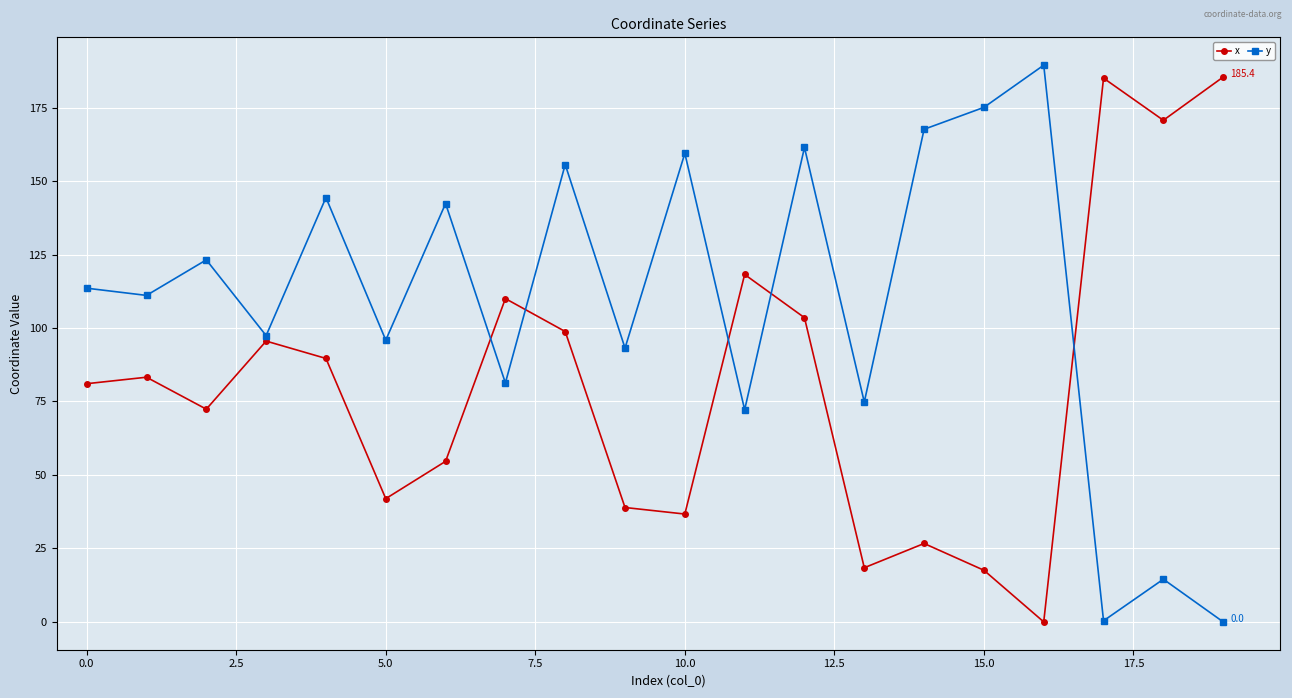

What is the value of the x point at the 11th from the left?

36.7